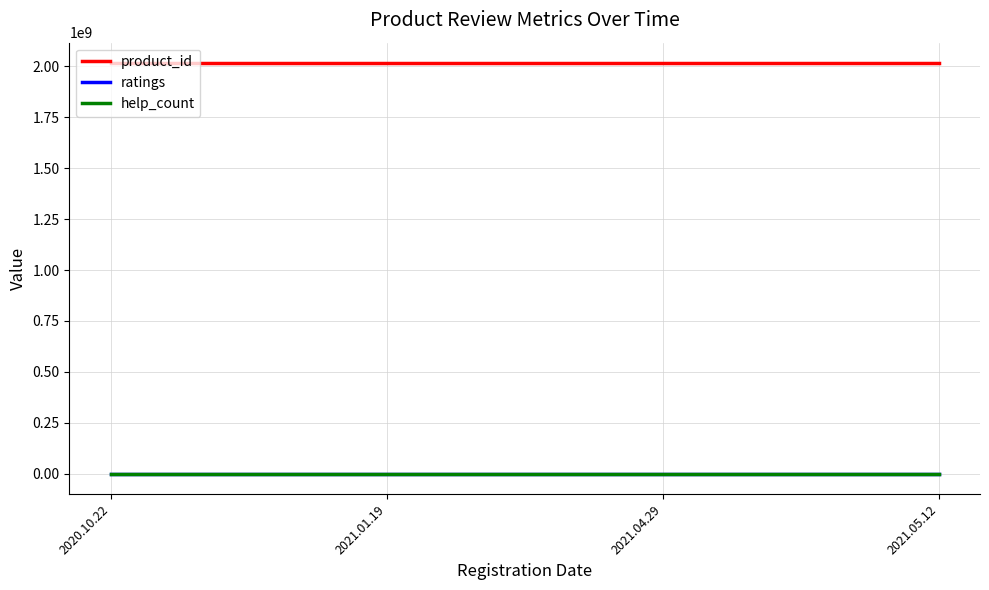

True or false: product_id and help_count cross at least once.

False